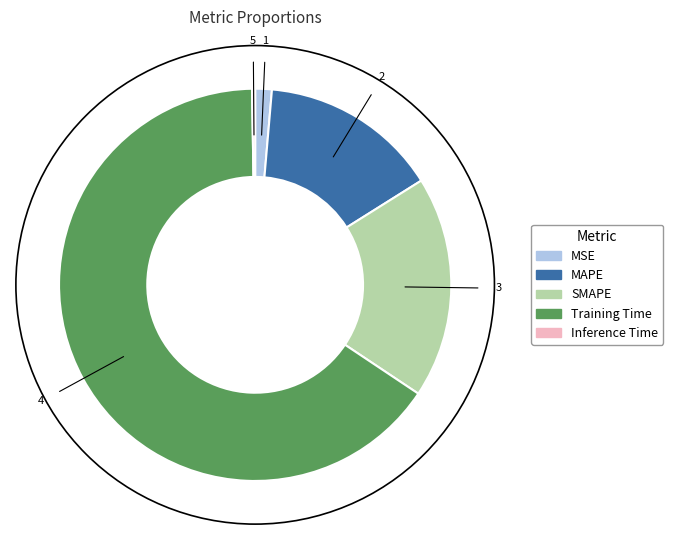

Which has a higher value, SMAPE or Training Time?

Training Time